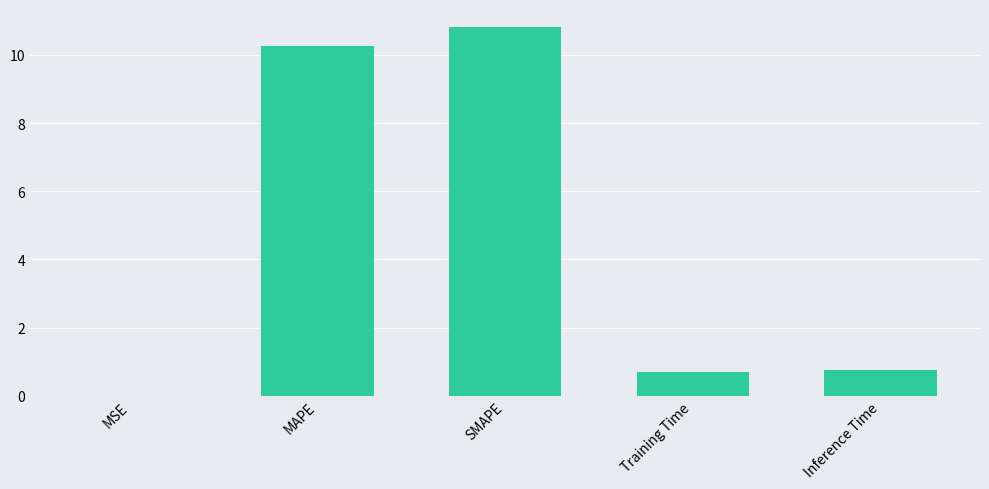

What is the sum of the values at Training Time and Inference Time?

1.5